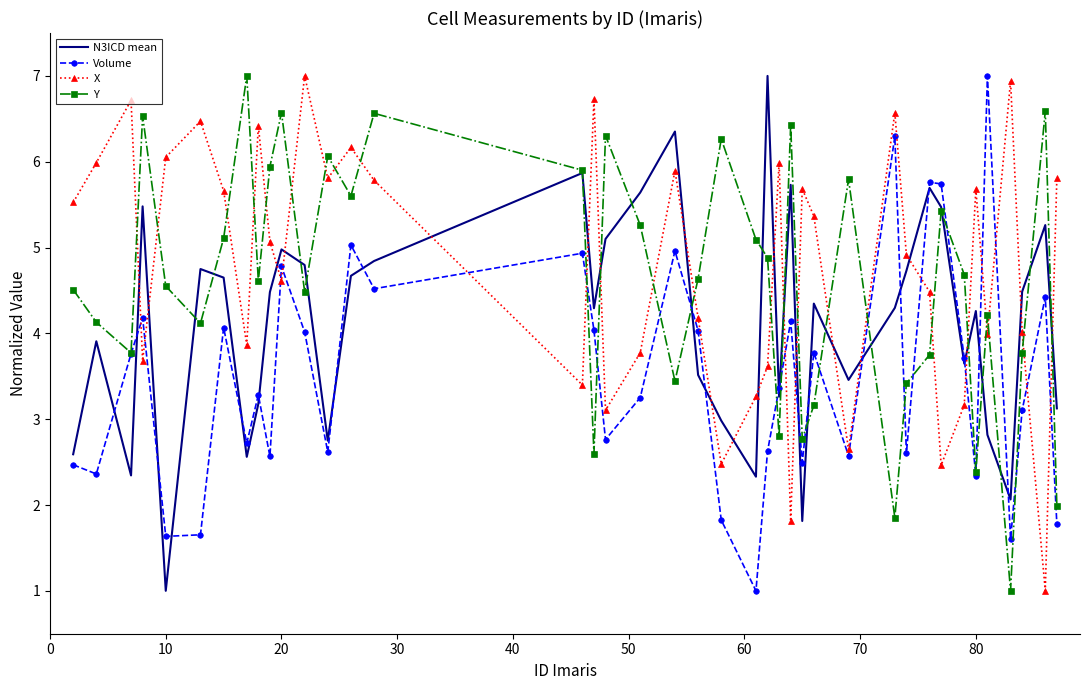

What is the highest value of the N3ICD mean series?

7.0